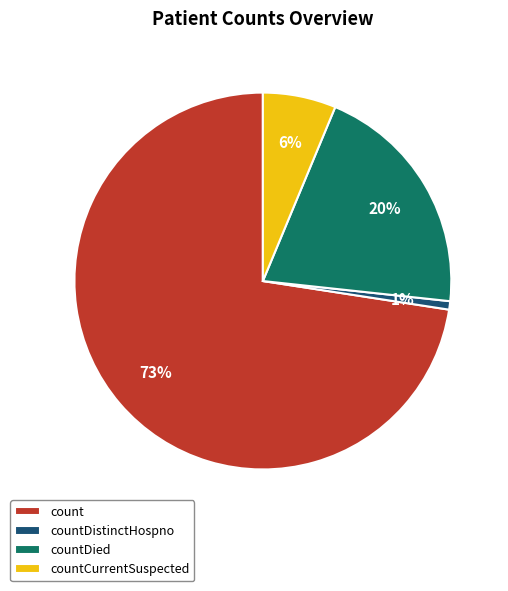

Count the number of slices in the pie.

4